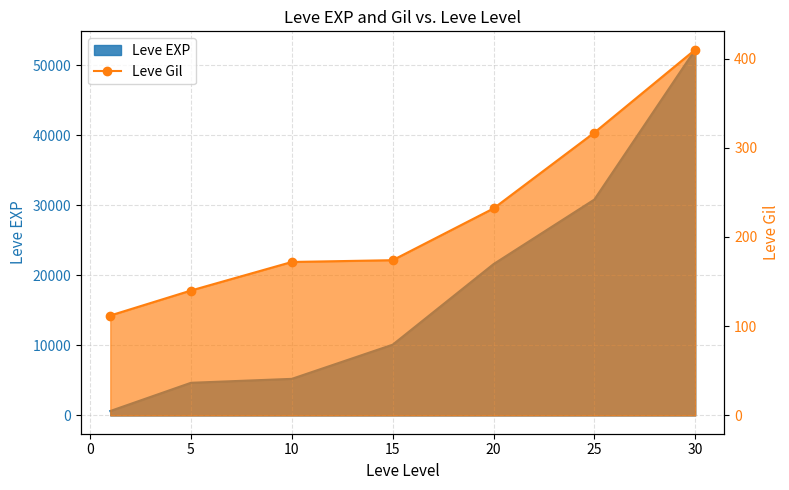

The value at 5 is 232. True or false?

False